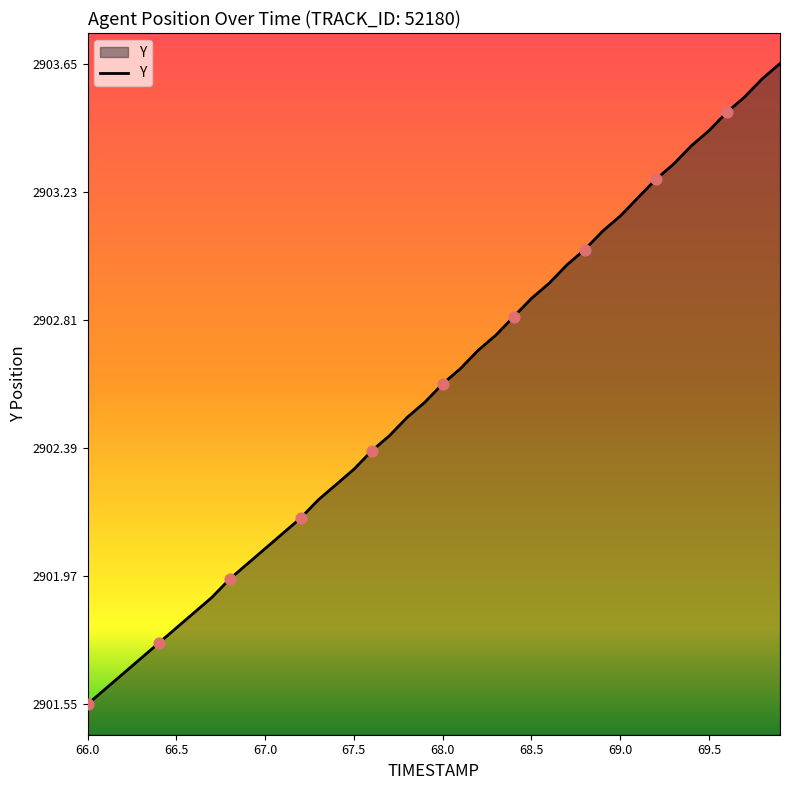

What is the difference between the maximum and minimum values?

2.1